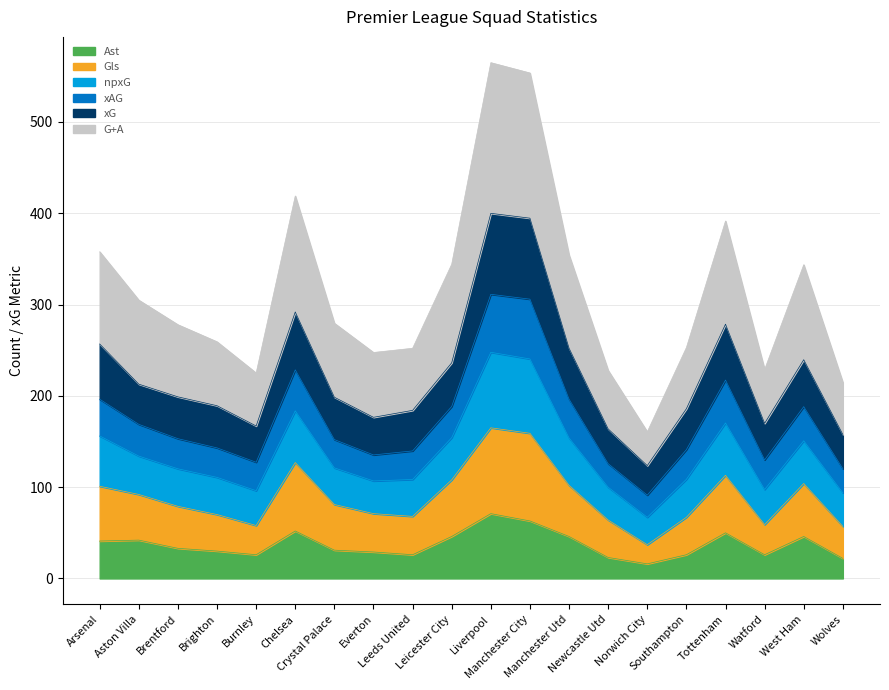

What is the lowest value of the Ast series?

16.0